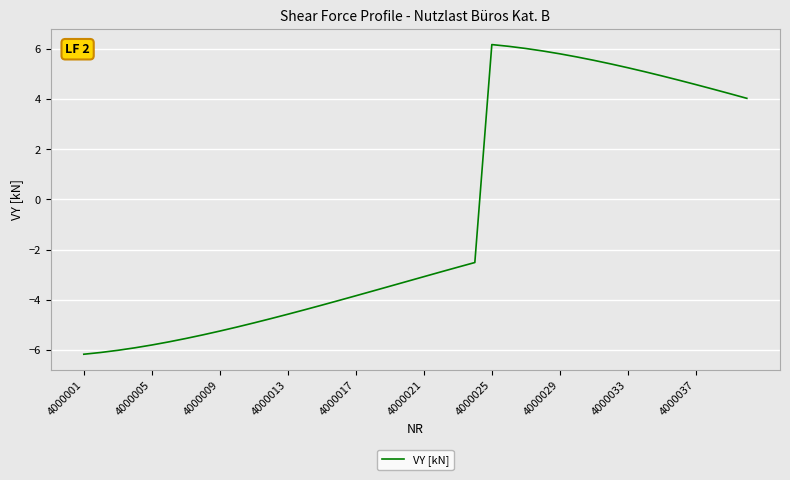

What is the maximum value shown in the chart?

6.2